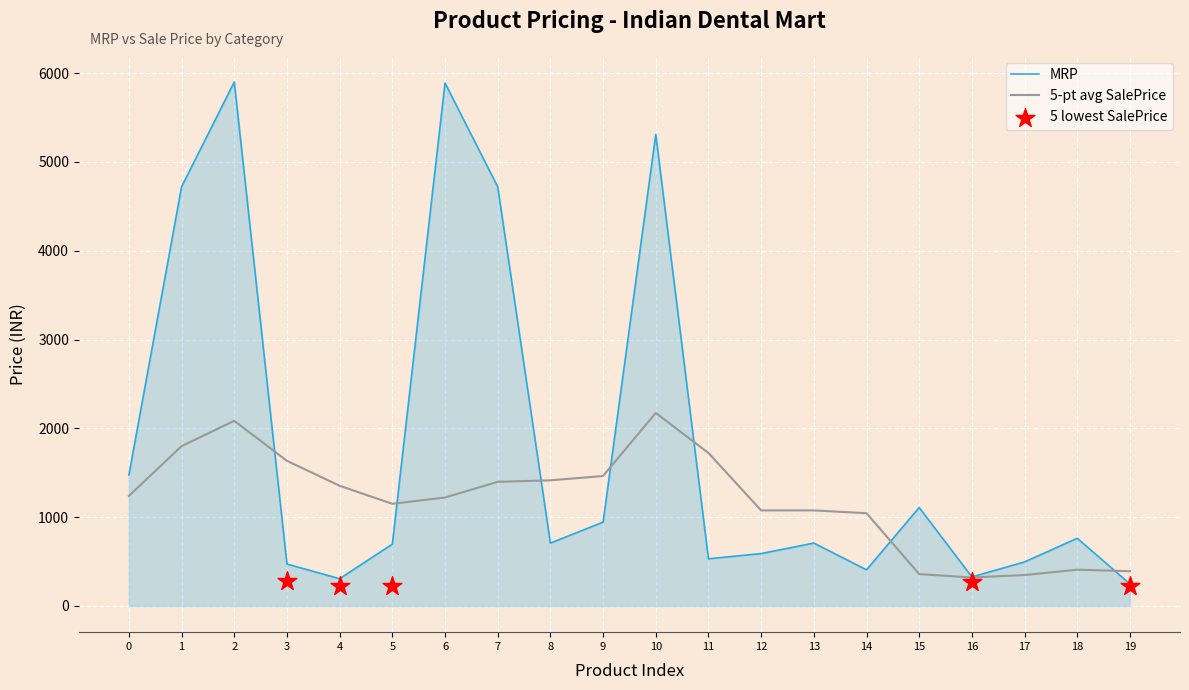

The 5-pt avg SalePrice series shows 2219.6 at 0. True or false?

False